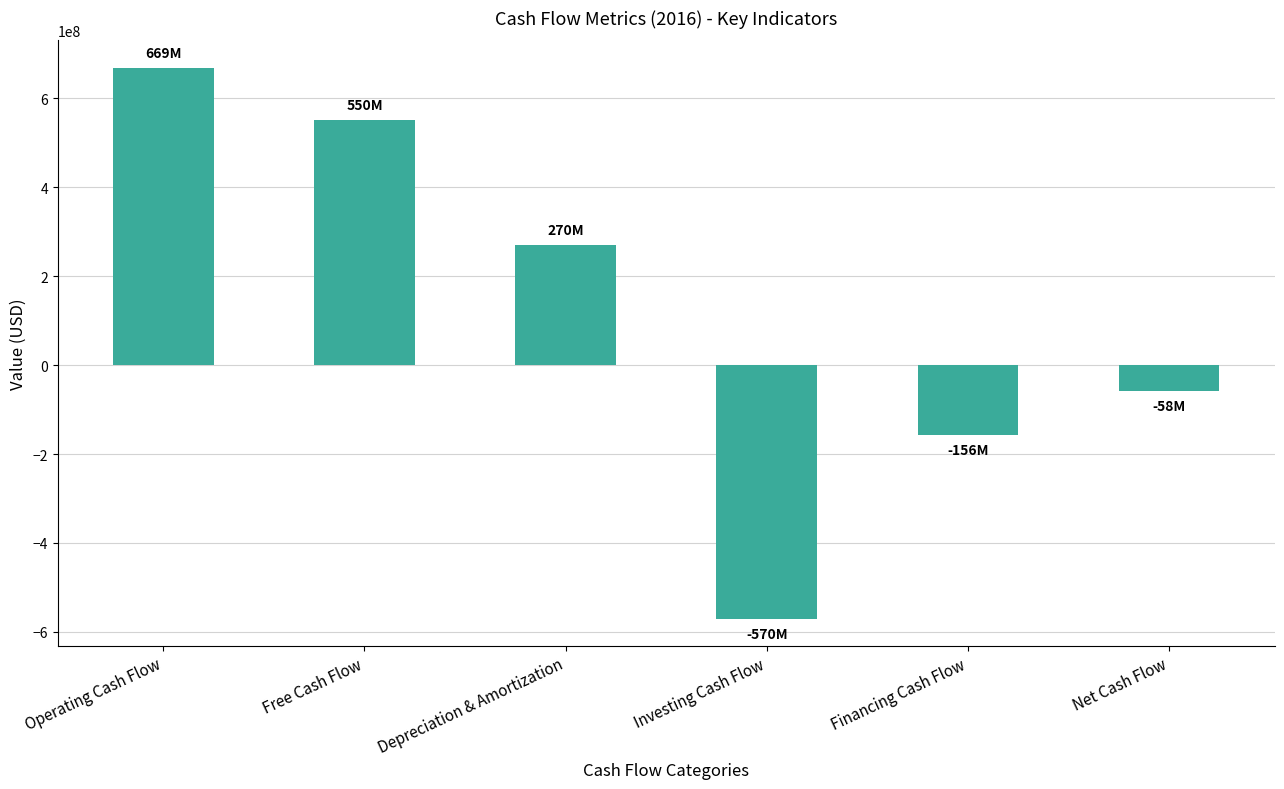

Does the chart contain stacked bars?

No